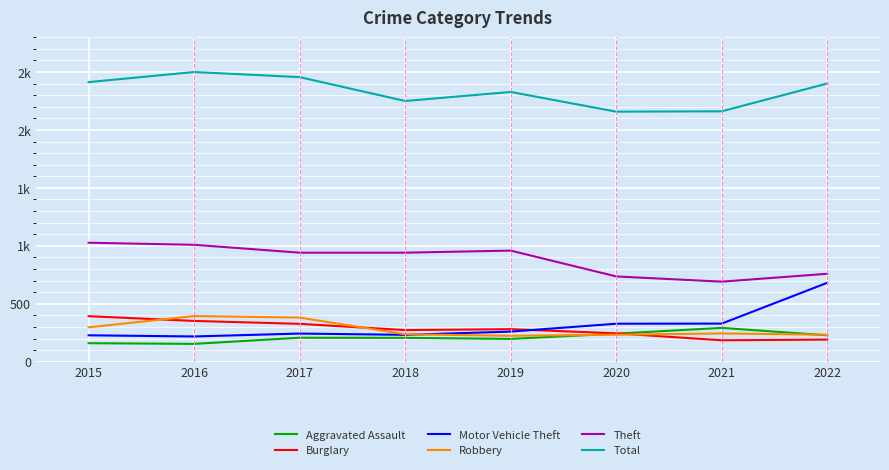

Which category has the highest value in the Aggravated Assault series?

2021